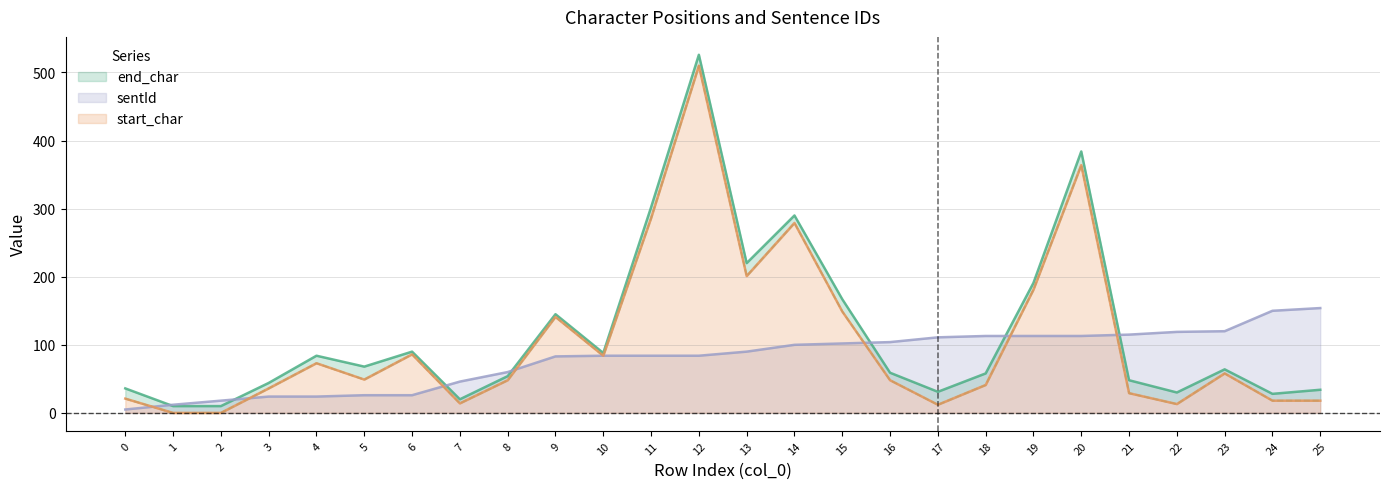

What is the average value of the sentId series?

80